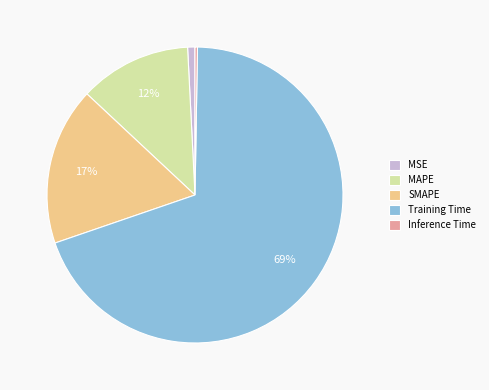

Between MSE and MAPE, which is larger?

MAPE